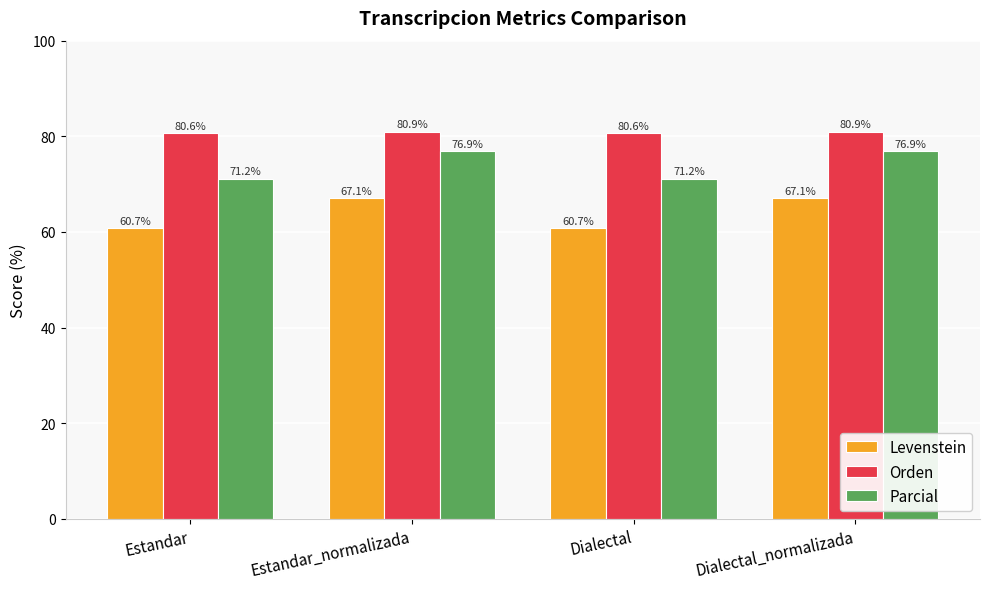

What is the difference between the Parcial values at Dialectal and Estandar_normalizada?

5.8